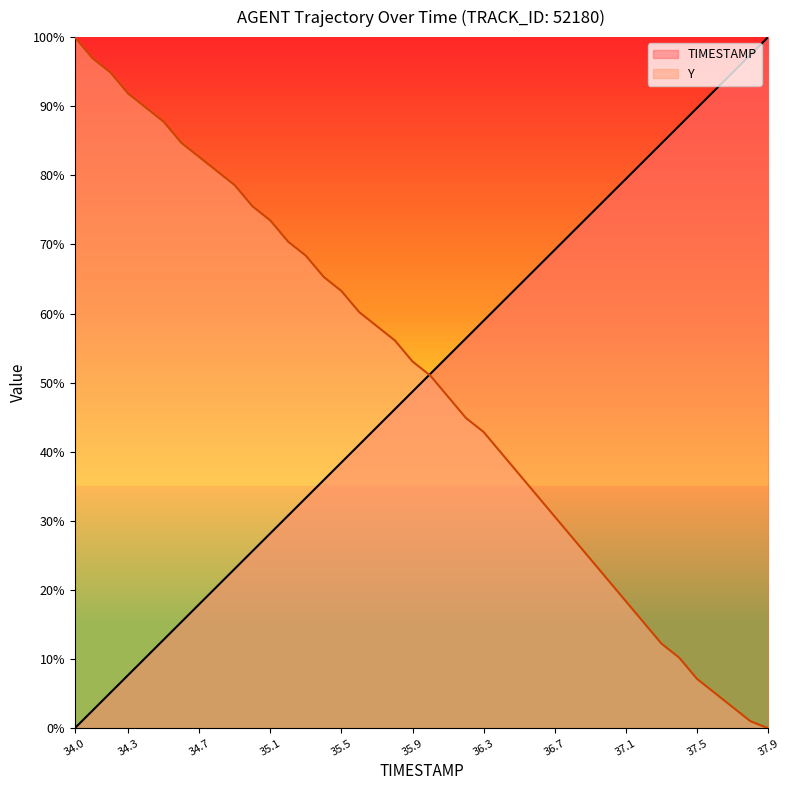

Is the value of TIMESTAMP at 34.7 greater than the value of Y at 35.1?

No